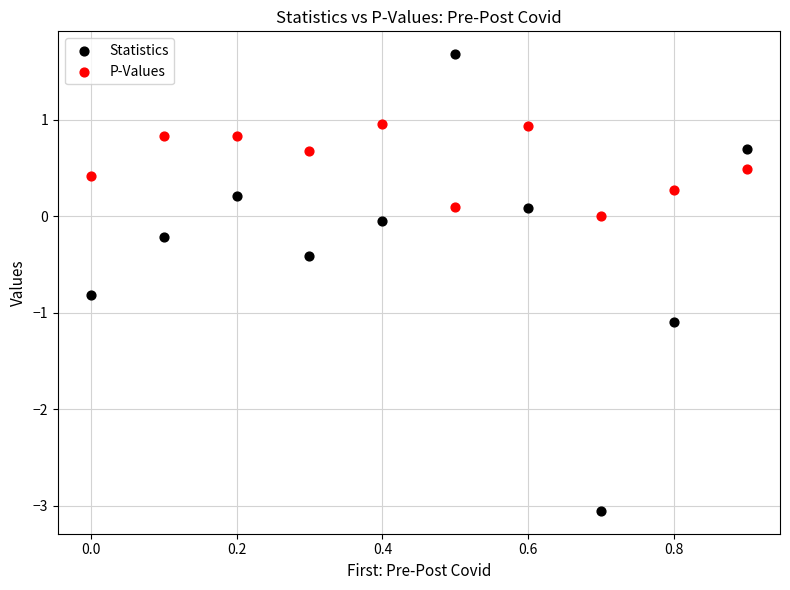

Which series has the widest spread of Y values?

Statistics